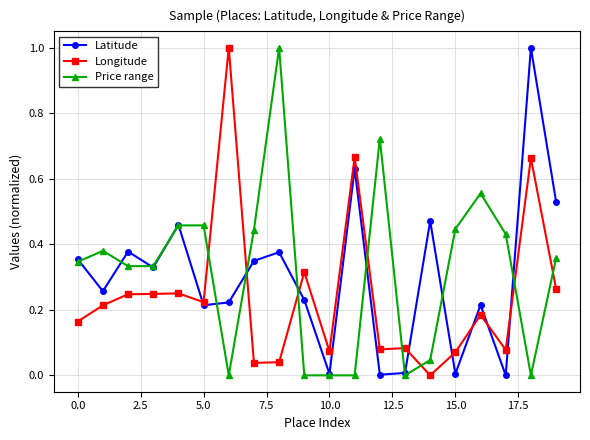

What is the value of the Price range point at the 9th from the left?

1.0